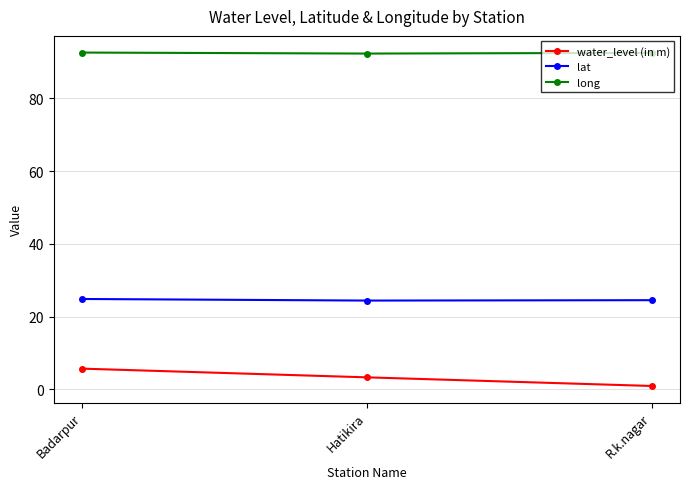

What is the sum of all long values?

277.3